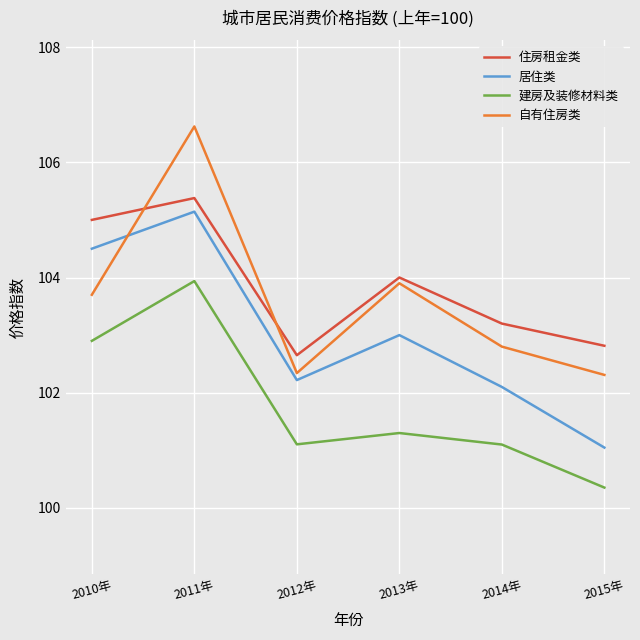

What is the spread (max minus min) of values at 2014年?

2.1